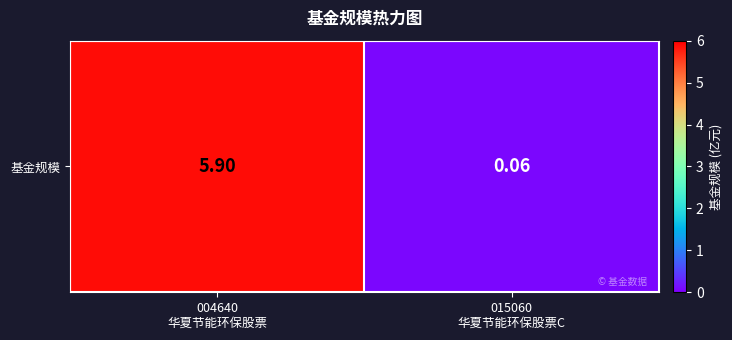

The value at 004640
华夏节能环保股票 is 5.9. True or false?

True